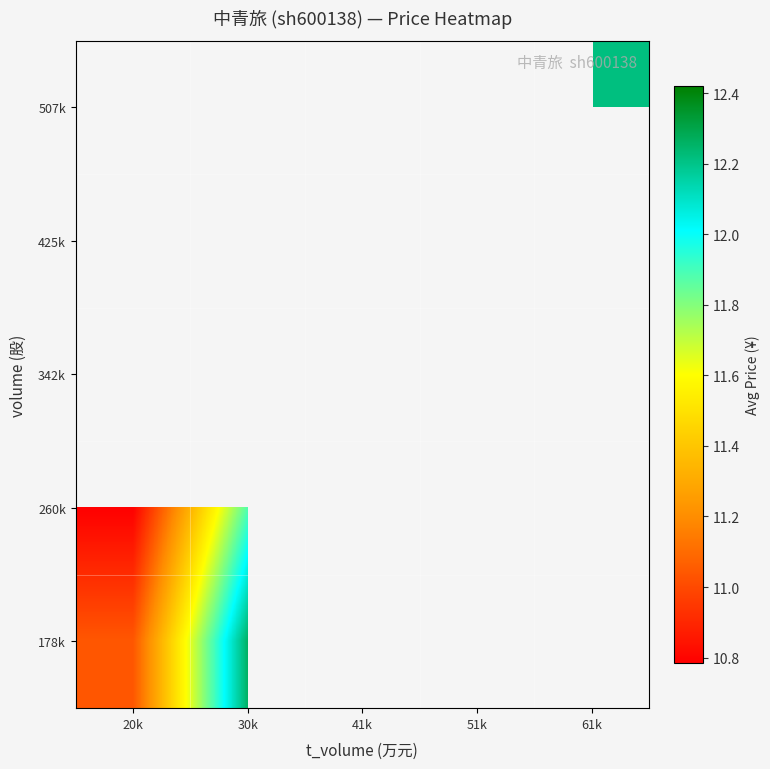

Rank the series by their maximum value, from lowest to highest.

178k, 507k, 425k, 342k, 260k